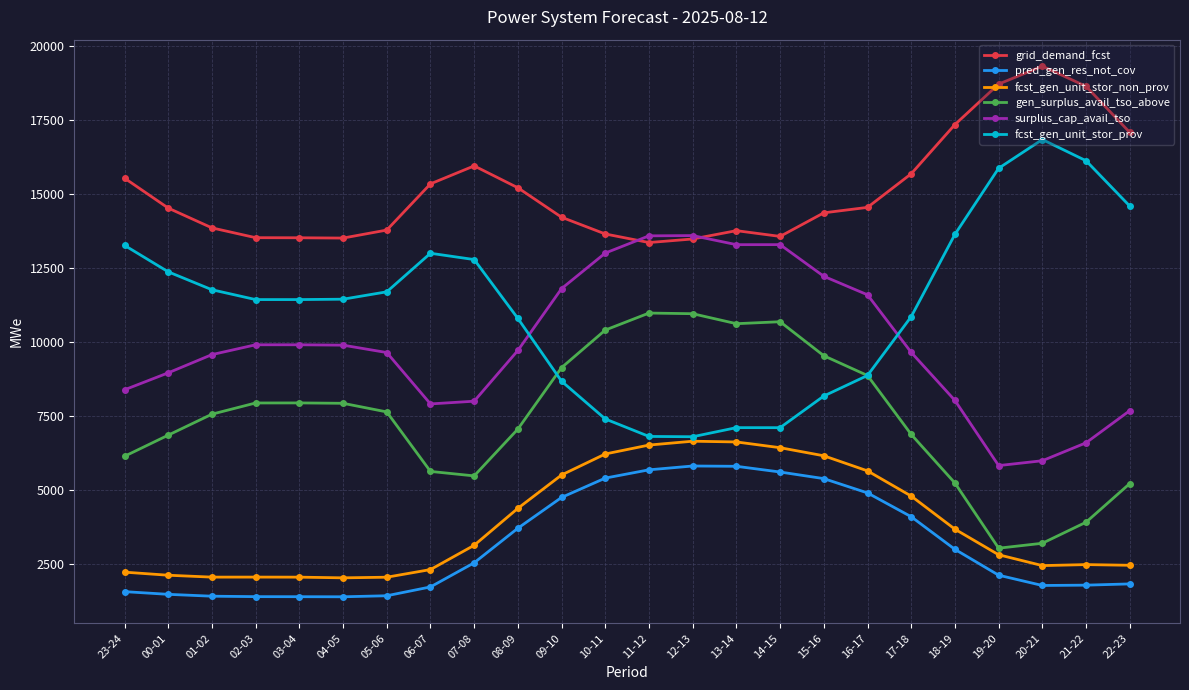

The value of fcst_gen_unit_stor_non_prov at 05-06 is 3541. True or false?

False